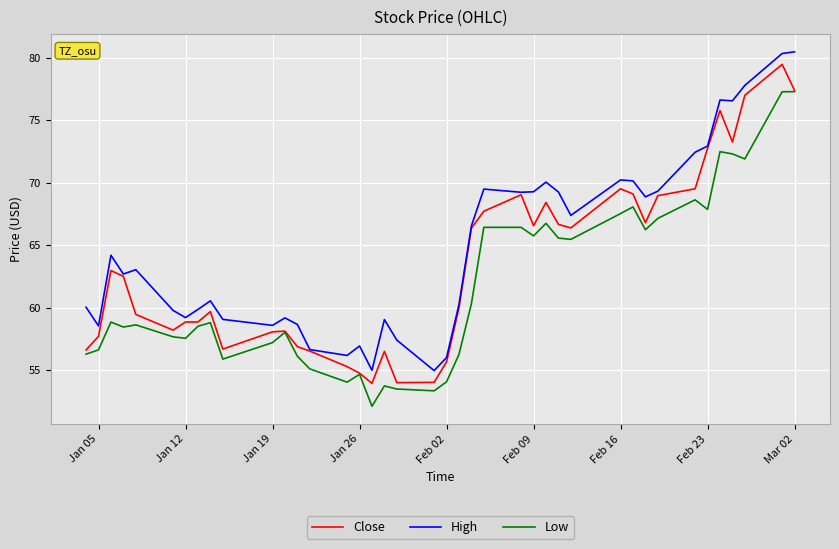

What is the minimum value for Low?

52.1